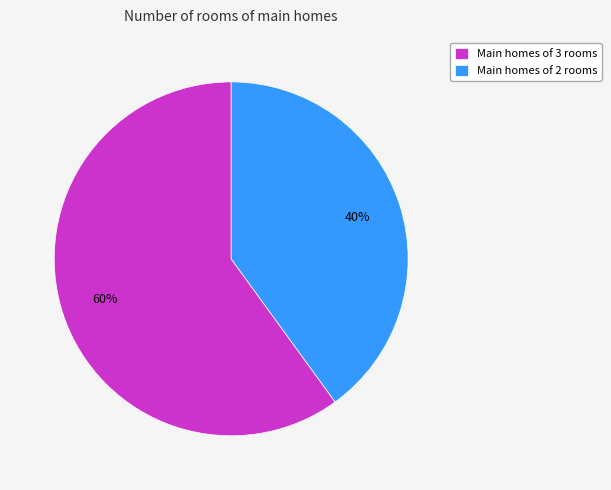

Does any single category account for the majority?

Yes